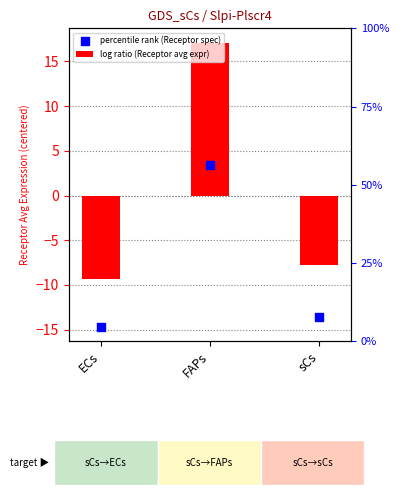

Is the value of percentile rank (Receptor spec) at ECs greater than the value of log ratio (Receptor avg expr) at ECs?

No